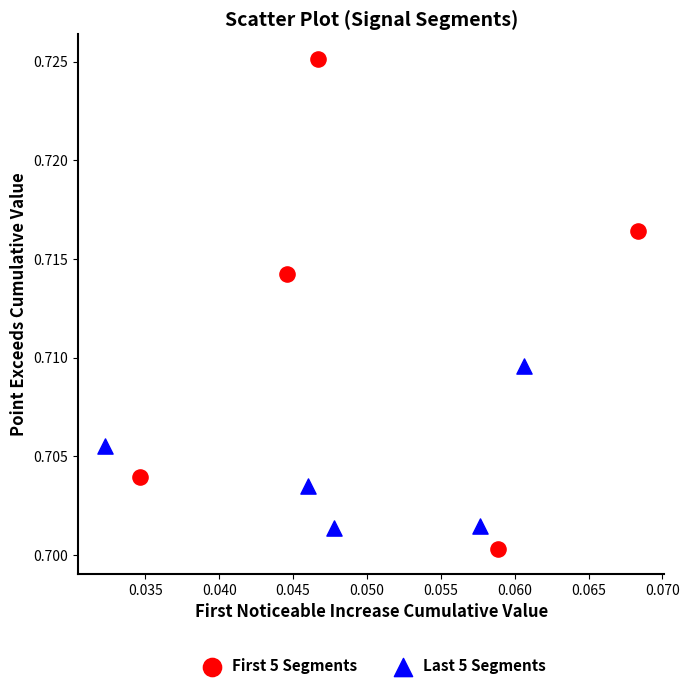

Which series contains the highest Y value?

First 5 Segments